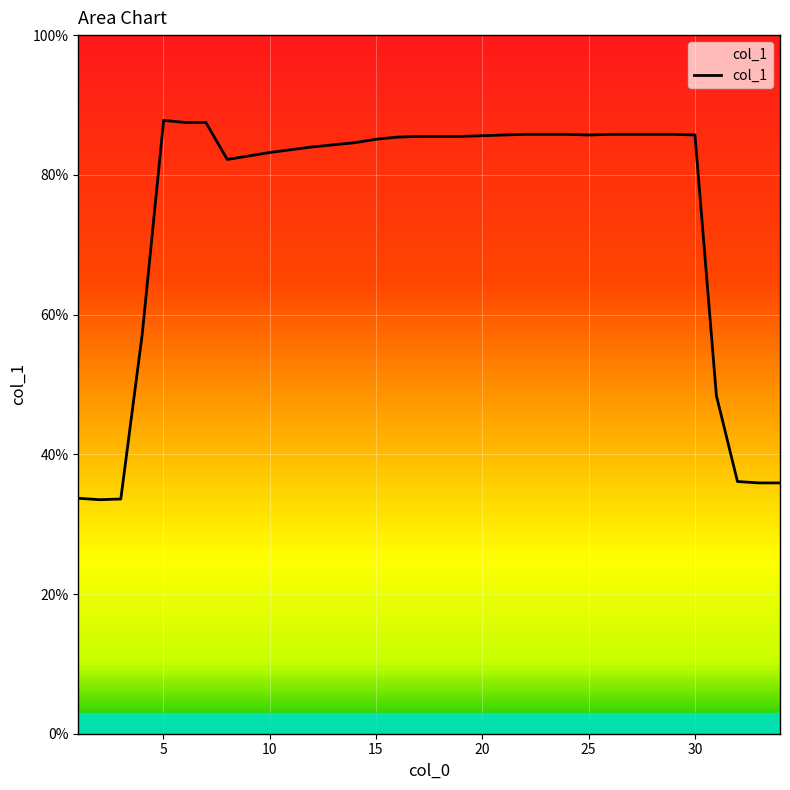

What is the sum of all values?

2532.0